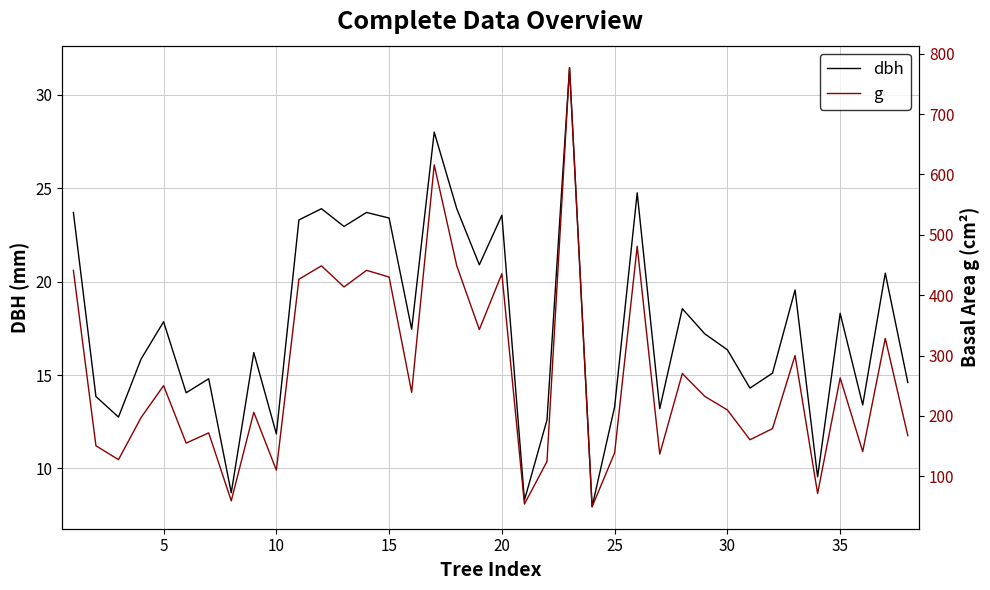

The dbh series shows 11.0 at 30. True or false?

False